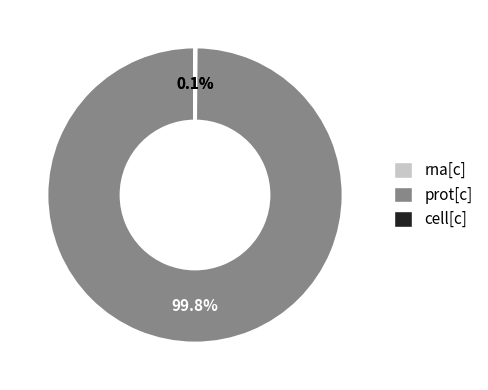

To the nearest percent, what is the average slice percentage?

33%